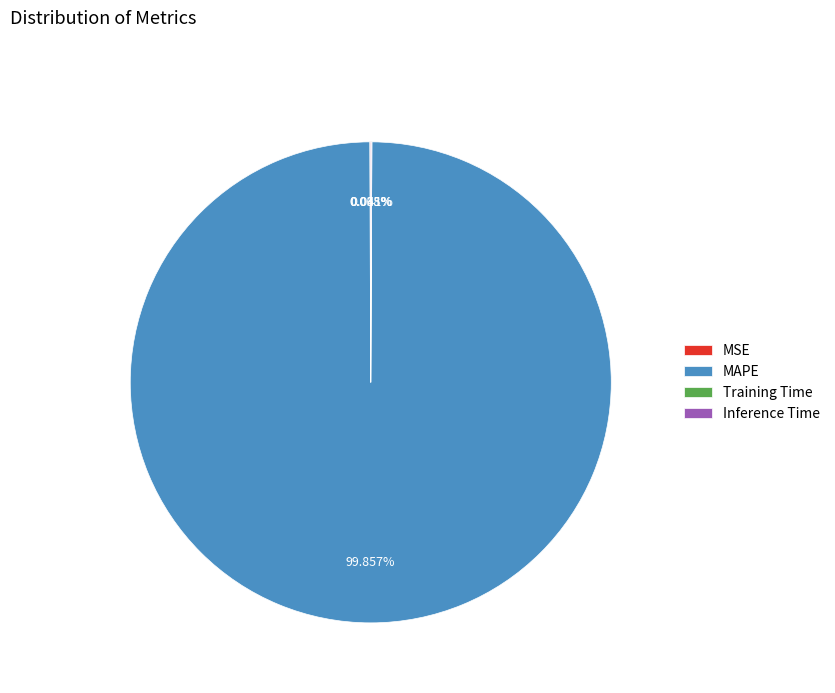

Which category has the biggest portion of the pie?

MAPE